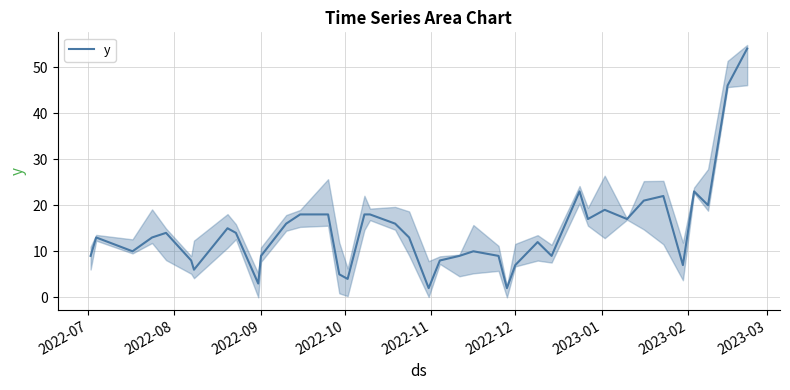

Is this an area chart (filled region under the line)?

No